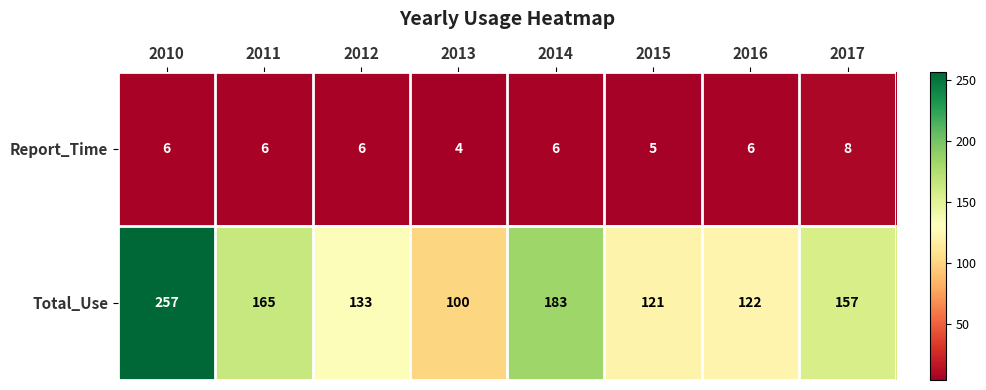

What is the approximate value of Report_Time at 2012?

6